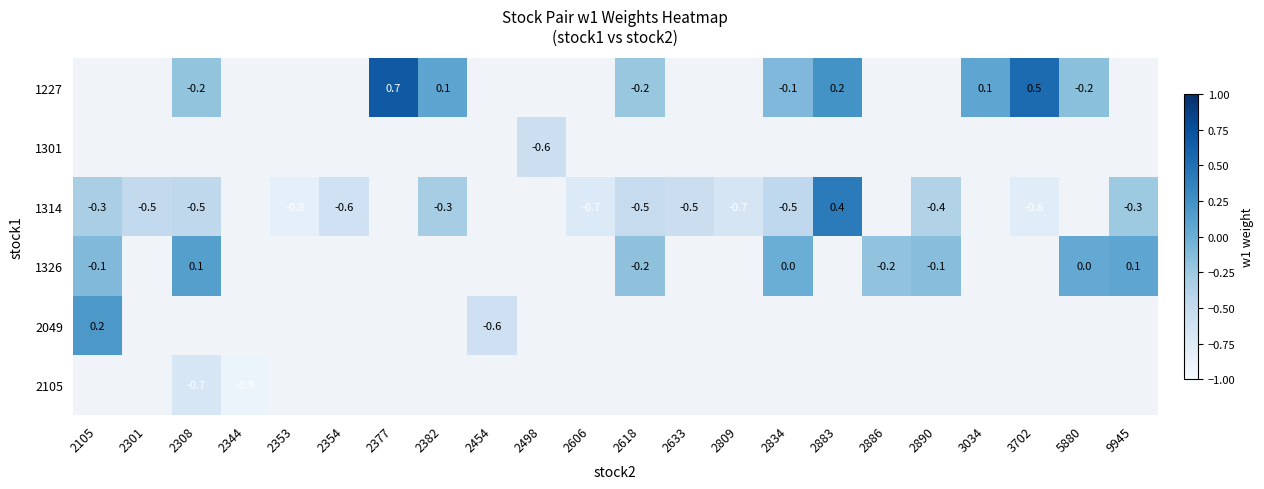

At which label does 2105 reach its peak?

2105